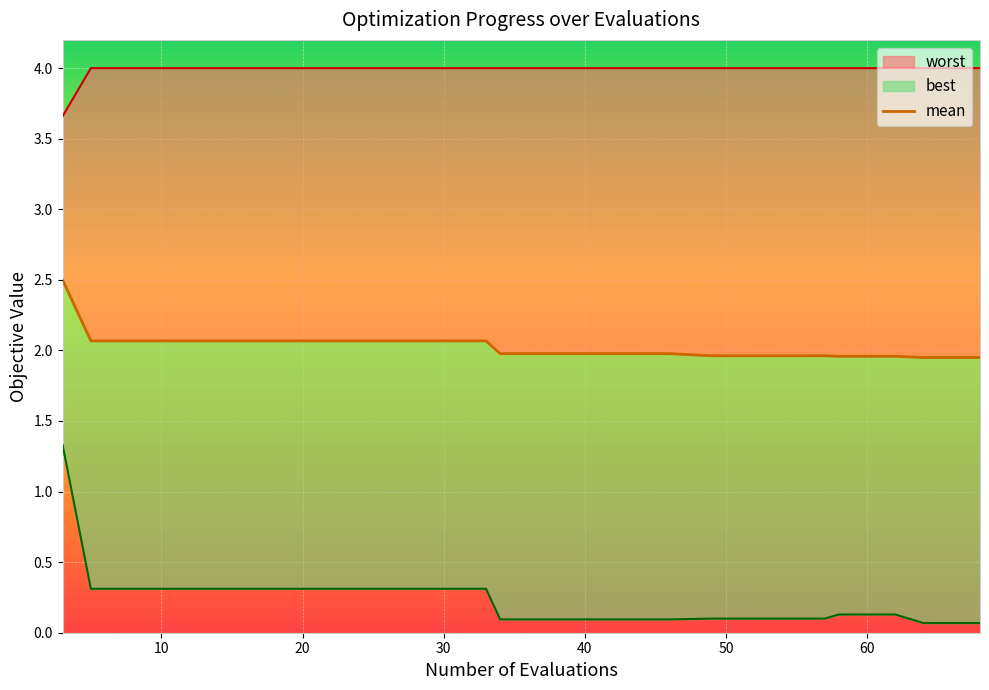

Reading right to left, transcribe all the data shown in this chart.

mean: 1.9	1.9	2.0	2.0	2.0	2.0	2.0	2.0	2.0	2.0	2.0	2.1	2.1	2.1	2.1	2.1	2.1	2.1	2.1	2.5
best: 0.1	0.1	0.1	0.1	0.1	0.1	0.1	0.1	0.1	0.1	0.1	0.3	0.3	0.3	0.3	0.3	0.3	0.3	0.3	1.3
worst: 4.0	4.0	4.0	4.0	4.0	4.0	4.0	4.0	4.0	4.0	4.0	4.0	4.0	4.0	4.0	4.0	4.0	4.0	4.0	3.7